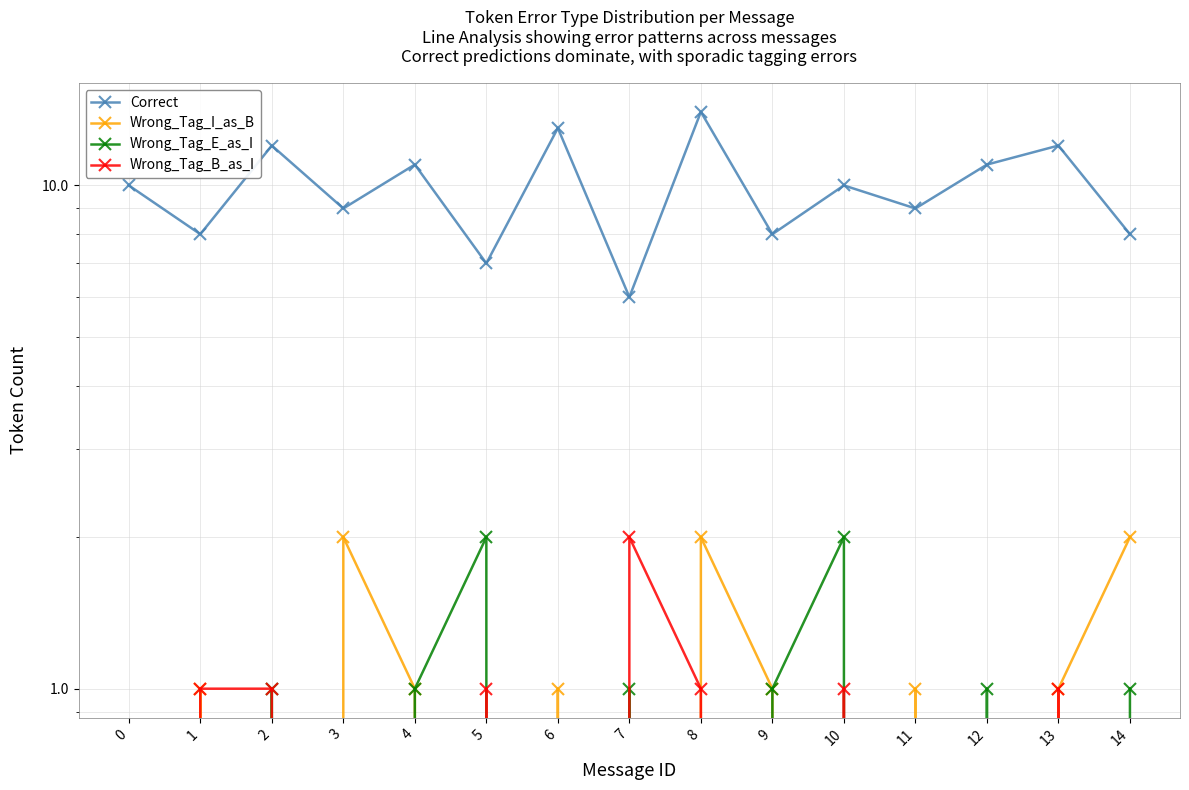

Is the value of Wrong_Tag_E_as_I at 8 greater than the value of Wrong_Tag_B_as_I at 0?

No